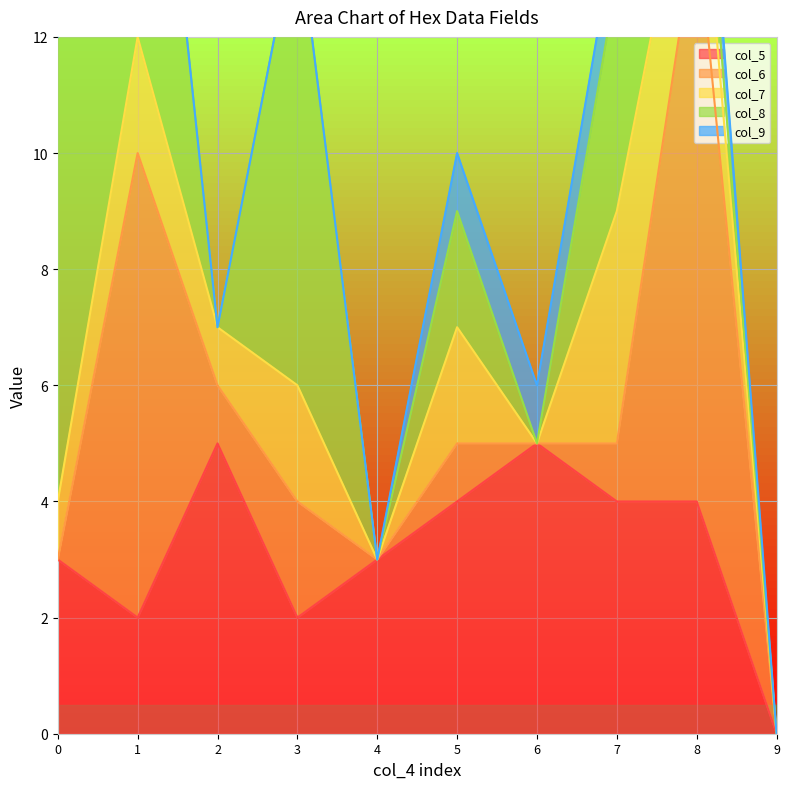

List the series in order of their peak value, highest first.

col_6, col_8, col_5, col_7, col_9